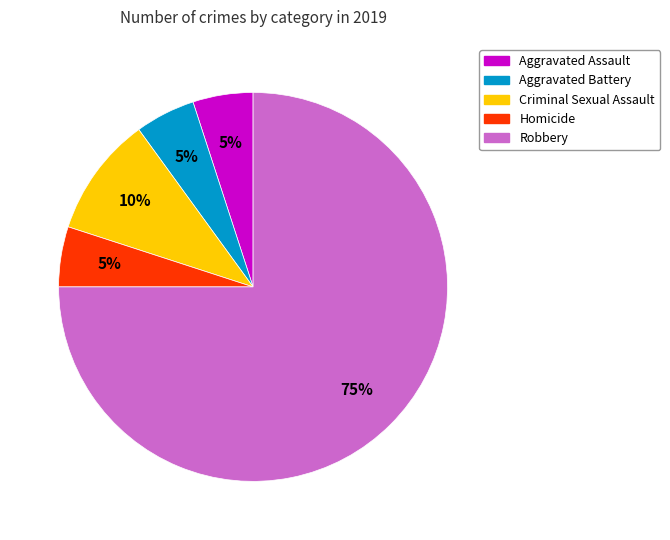

To the nearest percent, what is the difference between the largest and smallest slice percentages?

70%